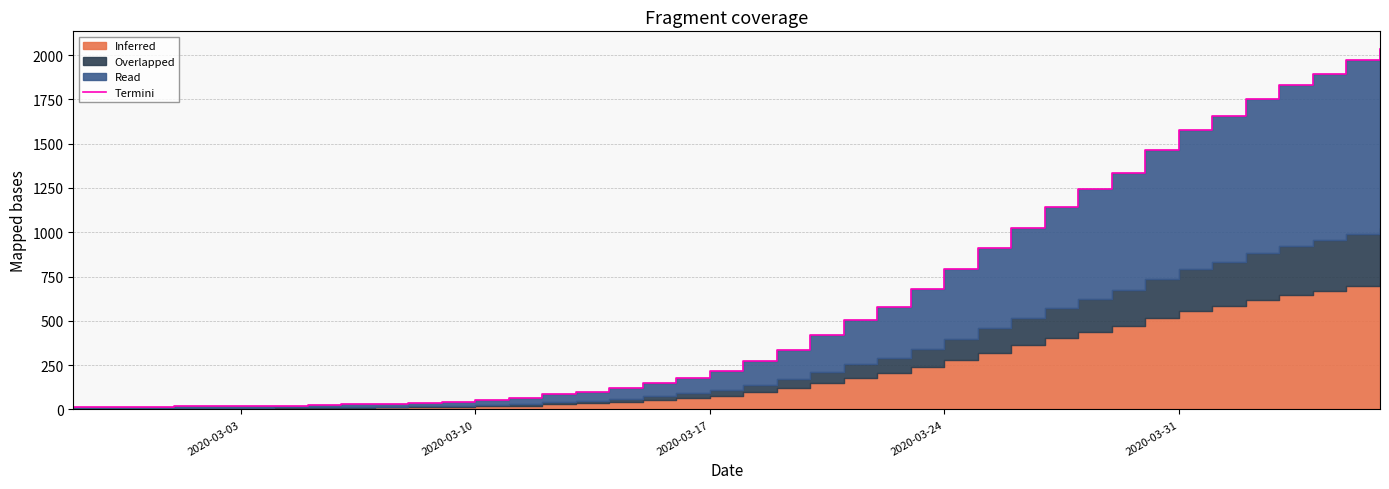

What is the smallest value displayed?

13